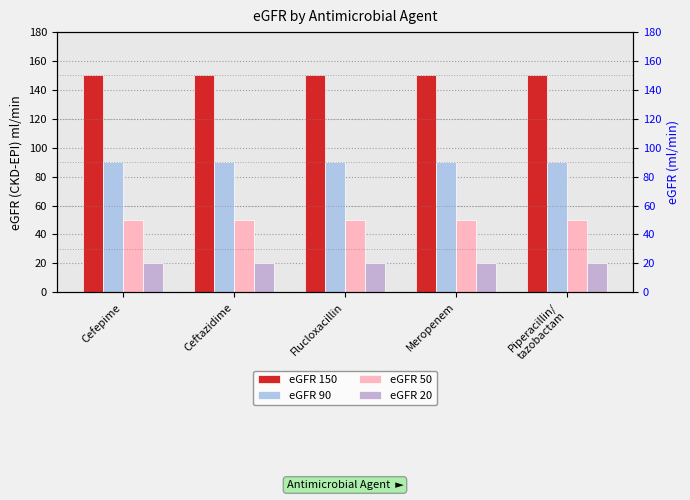

The eGFR 150 series shows 81 at Piperacillin/
tazobactam. True or false?

False